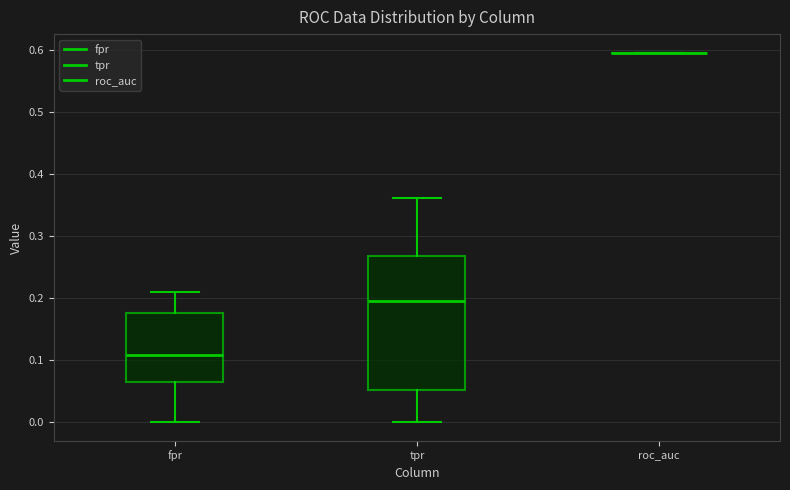

Reading left to right, read every box against the y-axis: the position of its median line, the range the box covers, and the ends of its whiskers. The values are not printed on the chart, so give them approximately, as read against the axis.

fpr: median 0.11, box 0.06 to 0.18, whiskers 0.00 to 0.21
tpr: median 0.20, box 0.05 to 0.27, whiskers 0.00 to 0.36
roc_auc: box collapsed to a line at 0.60, whiskers 0.60 to 0.60